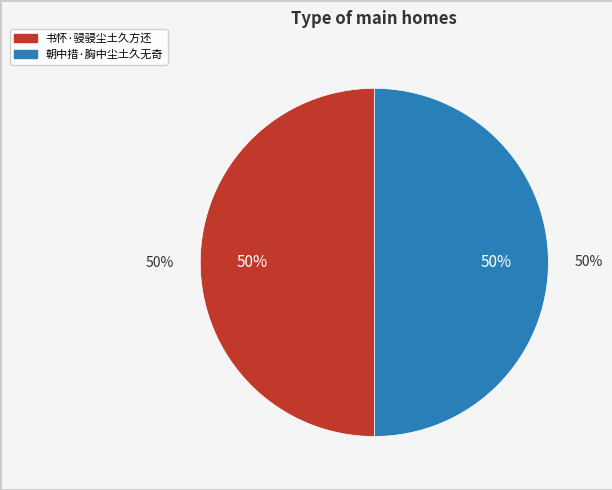

Between 朝中措·胸中尘土久无奇 and 书怀·骎骎尘土久方还, which is larger?

书怀·骎骎尘土久方还